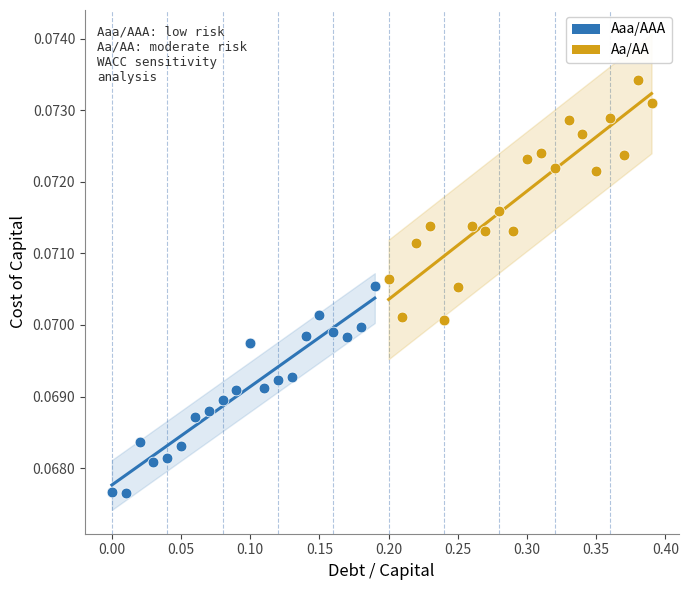

Which series has the largest Y range (max minus min)?

Aa/AA